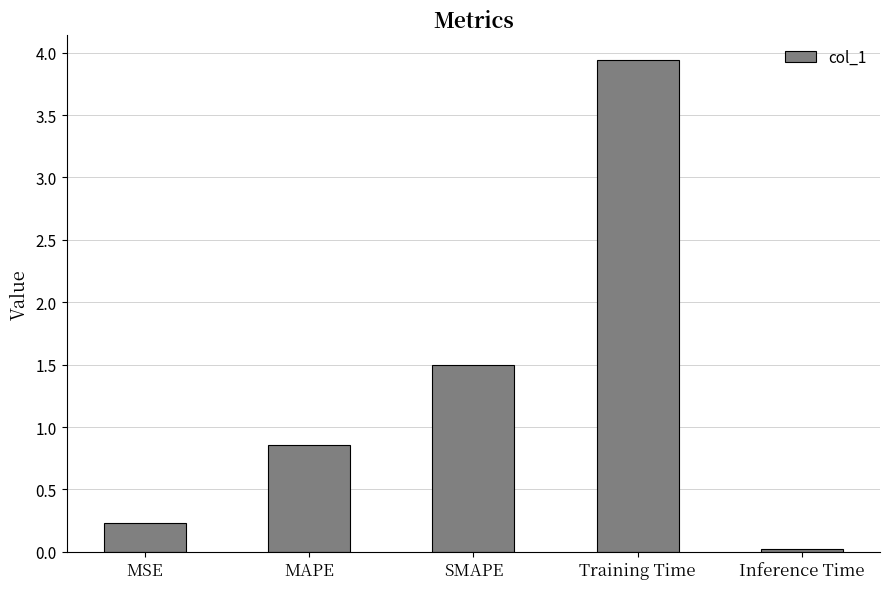

Rank the categories by value from highest to lowest.

Training Time, SMAPE, MAPE, MSE, Inference Time